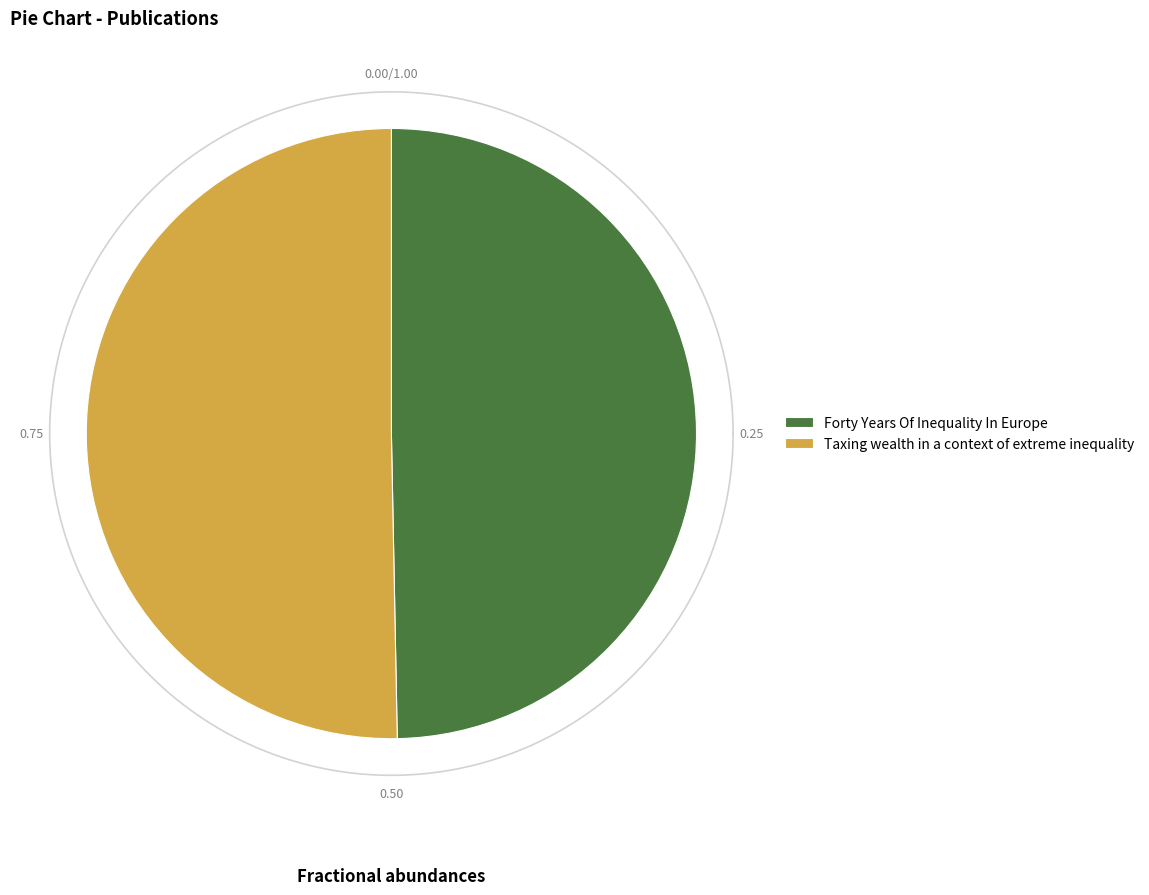

To the nearest percent, what is the combined percentage of Forty Years Of Inequality In Europe and Taxing wealth in a context of extreme inequality?

100%